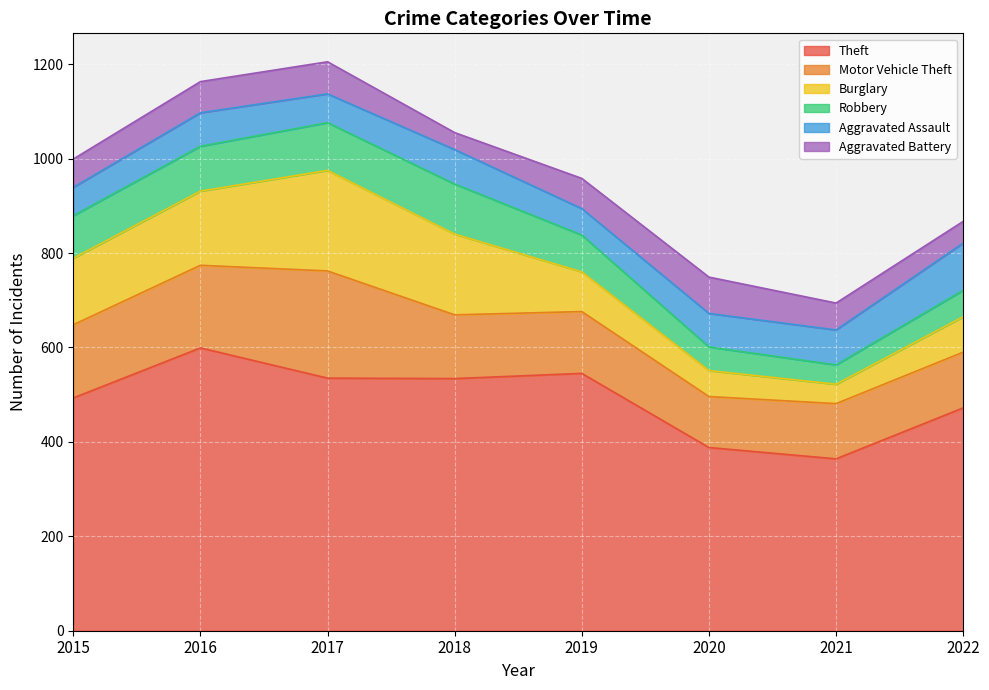

Rank the series at 2020 from lowest to highest value.

Robbery, Burglary, Aggravated Assault, Aggravated Battery, Motor Vehicle Theft, Theft